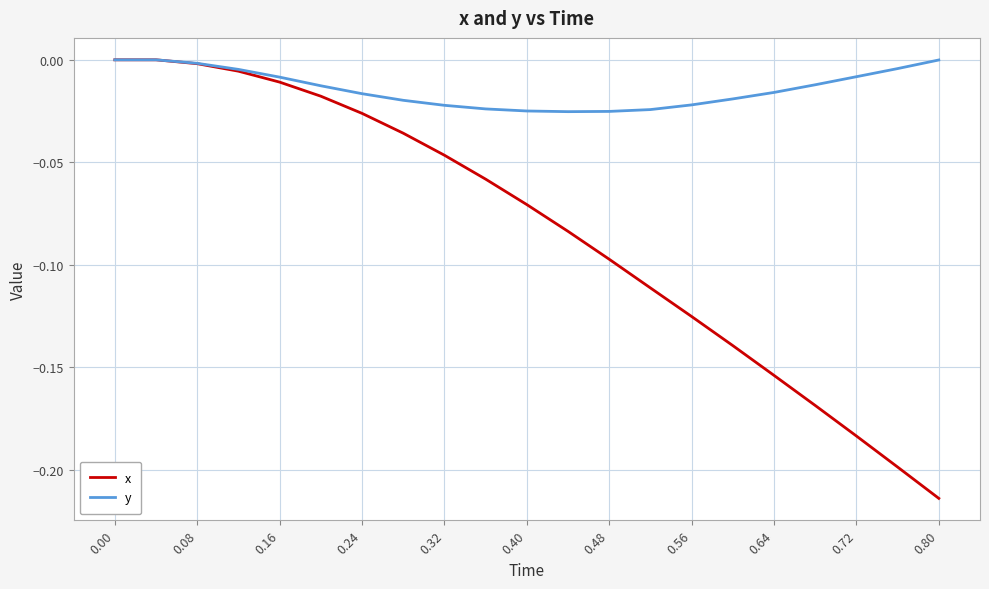

Which series has the widest spread of values?

x